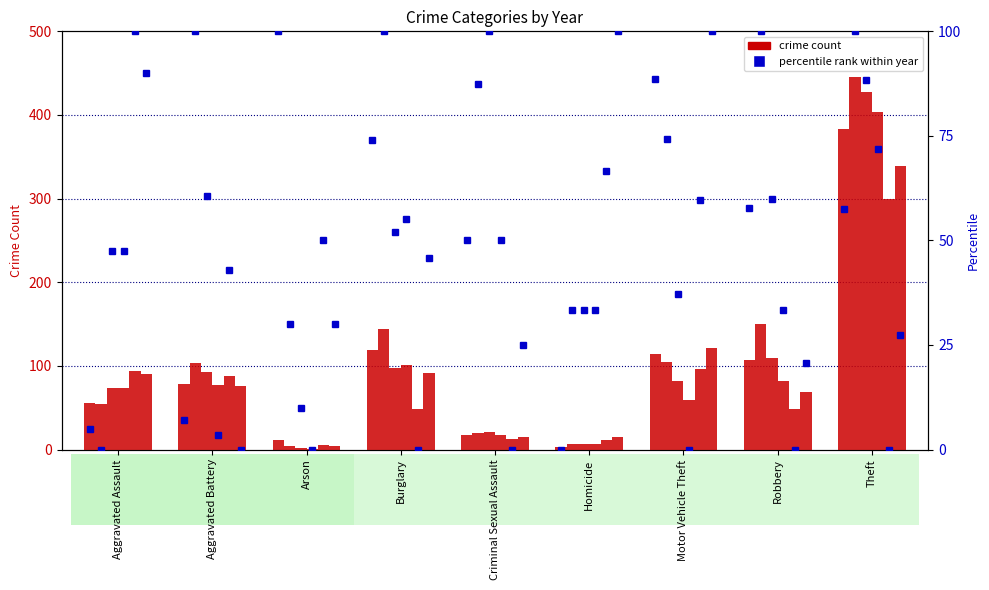

Is the value of 2019 at Arson greater than the value of 2015 at Arson?

No